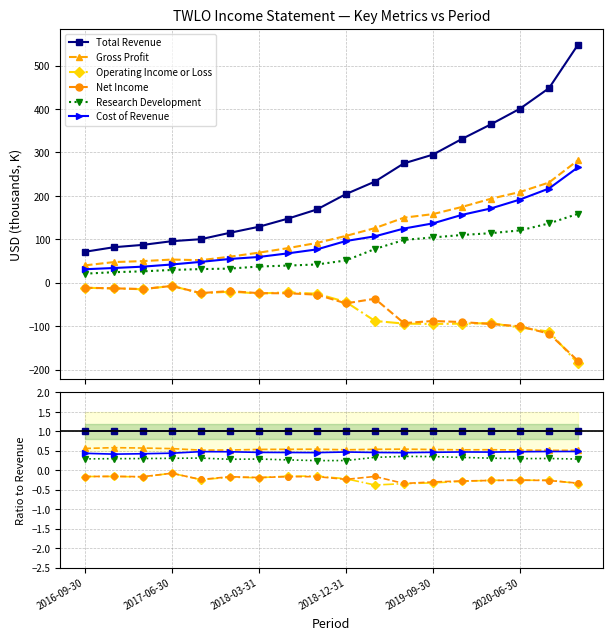

Is it true that Gross Profit equals 0.3 at 2019-09-30?

False